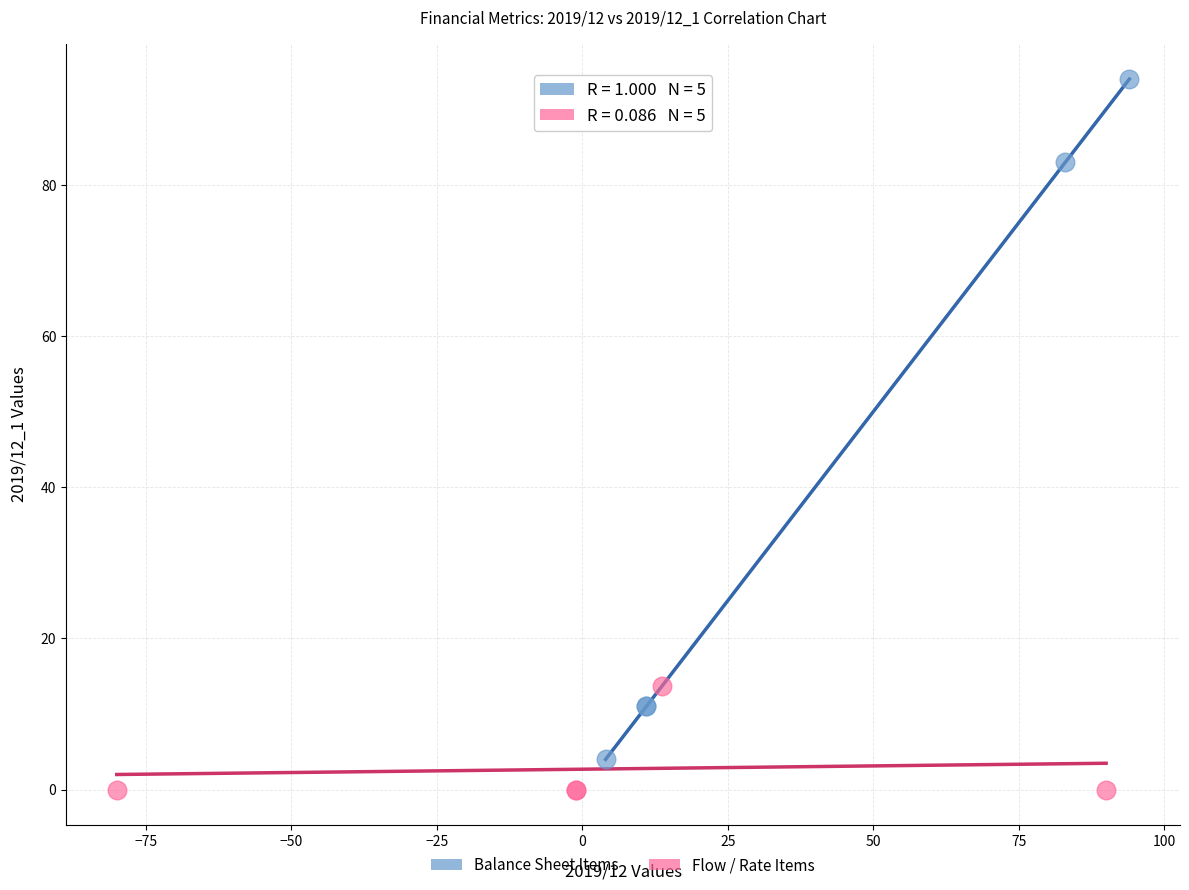

Which series has the largest Y range (max minus min)?

Balance Sheet Items